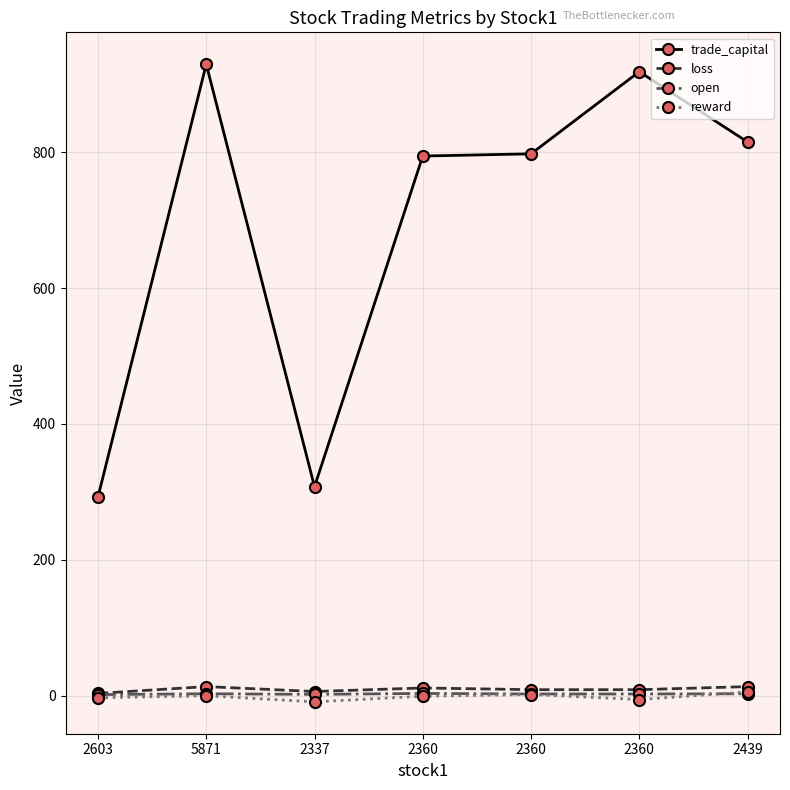

Between which two adjacent categories do open and reward first intersect?

2360 and 2439